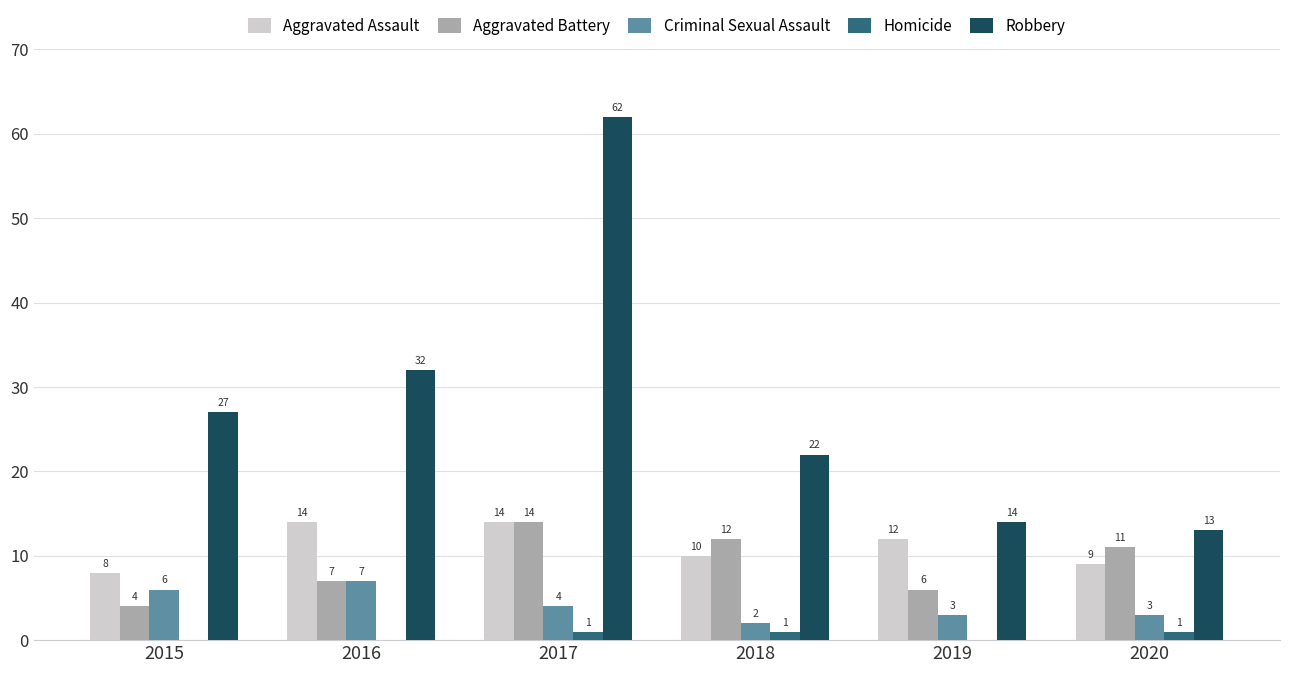

What is the highest value of the Aggravated Assault series?

14